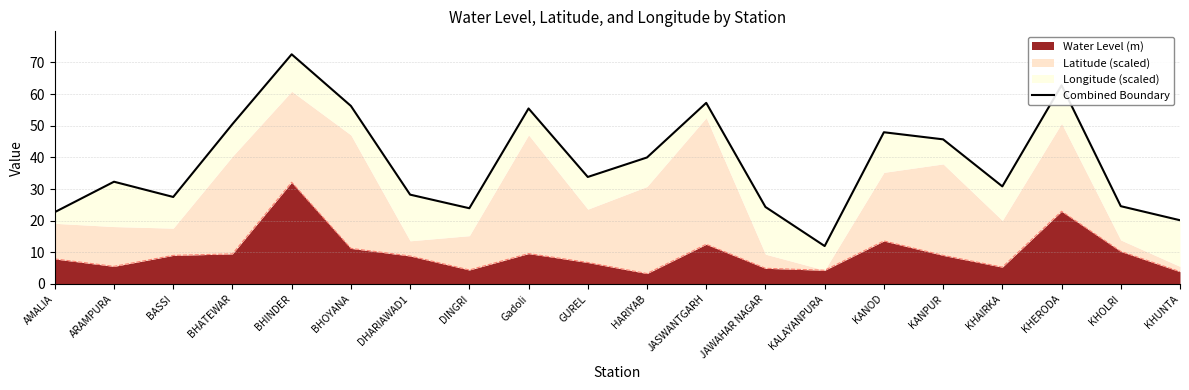

Reading right to left, list all the values displayed in this chart.

KHUNTA=20.1	KHOLRI=24.6	KHERODA=62.8	KHAIRKA=30.8	KANPUR=45.7	KANOD=47.9	KALAYANPURA=12.0	JAWAHAR NAGAR=24.3	JASWANTGARH=57.2	HARIYAB=40.0	GUREL=33.8	Gadoli=55.4	DINGRI=23.9	DHARIAWAD1=28.2	BHOYANA=56.3	BHINDER=72.6	BHATEWAR=50.5	BASSI=27.5	ARAMPURA=32.3	AMALIA=22.7